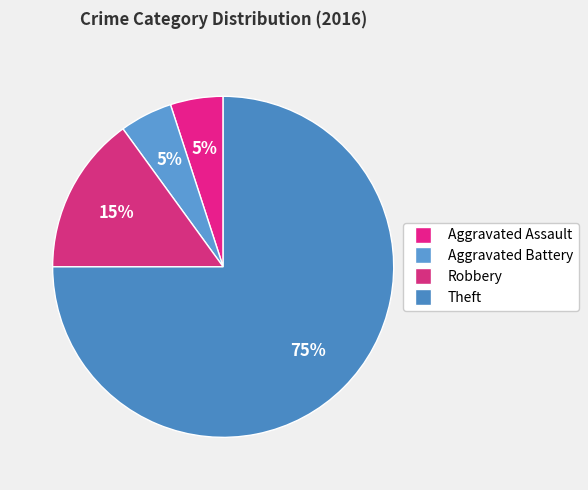

True or false: Theft accounts for 13% of the total.

False